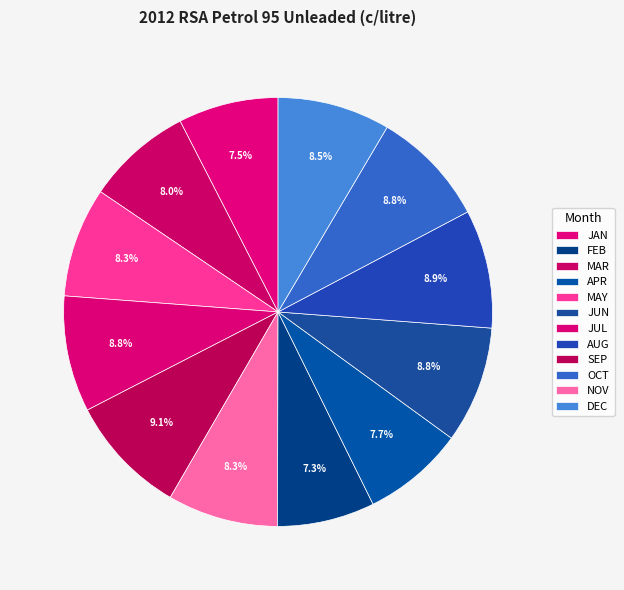

How many slices are in this pie chart?

12